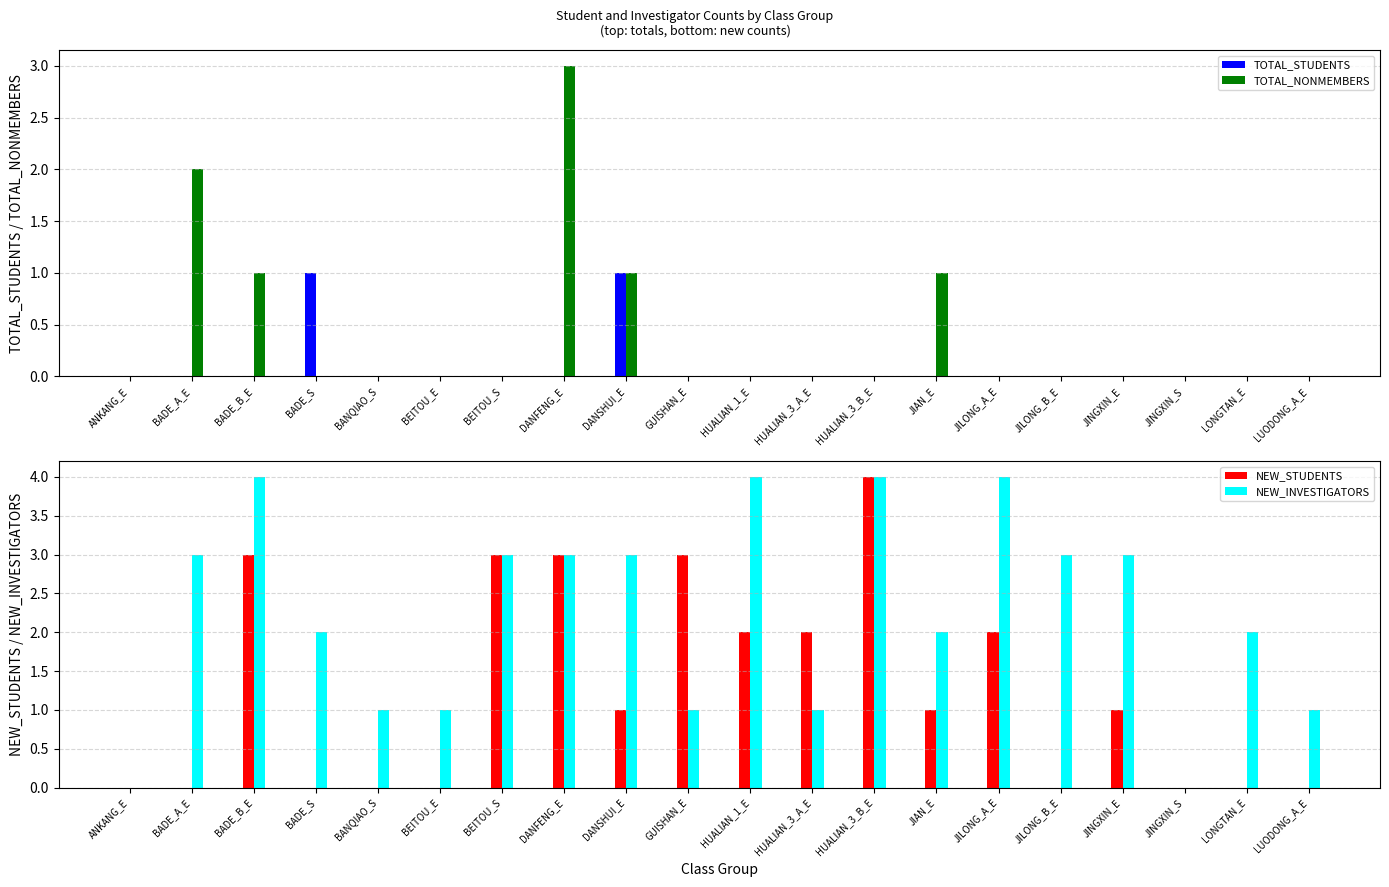

Reading left to right, what are all the values shown in this chart?

TOTAL_STUDENTS: 0	0	0	1	0	0	0	0	1	0	0	0	0	0	0	0	0	0	0	0
TOTAL_NONMEMBERS: 0	2	1	0	0	0	0	3	1	0	0	0	0	1	0	0	0	0	0	0
NEW_STUDENTS: 0	0	3	0	0	0	3	3	1	3	2	2	4	1	2	0	1	0	0	0
NEW_INVESTIGATORS: 0	3	4	2	1	1	3	3	3	1	4	1	4	2	4	3	3	0	2	1